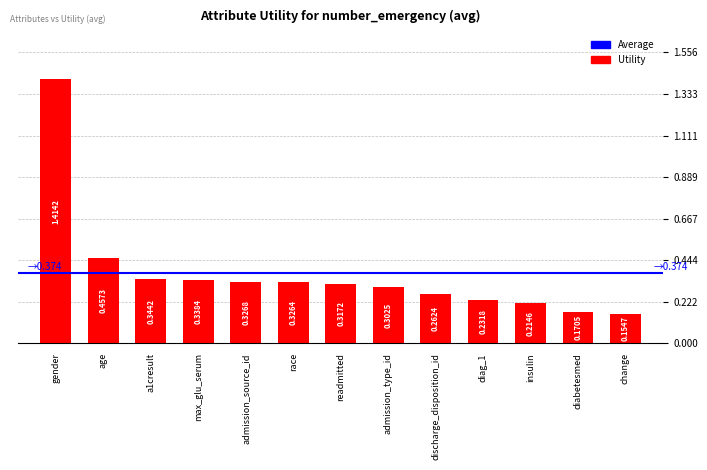

The chart shows a value of 0.0 at change. True or false?

False